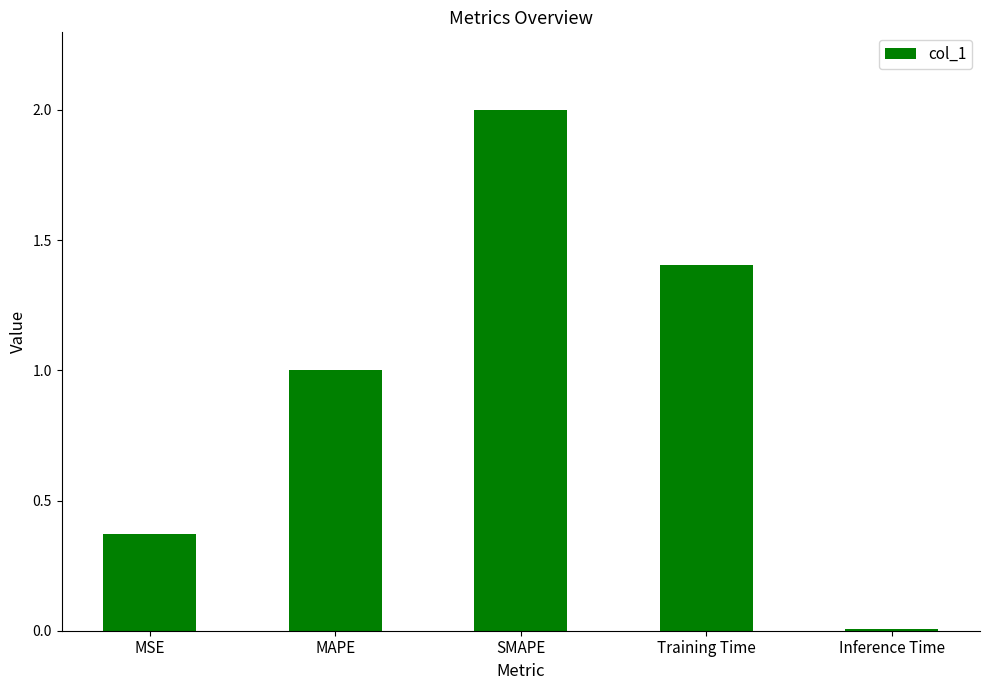

Between Inference Time and SMAPE, which is larger?

SMAPE